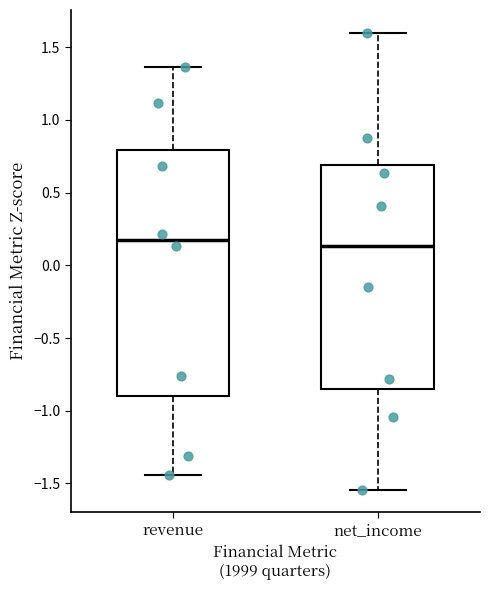

Which box is the tallest, from its lower edge to its upper edge?

revenue